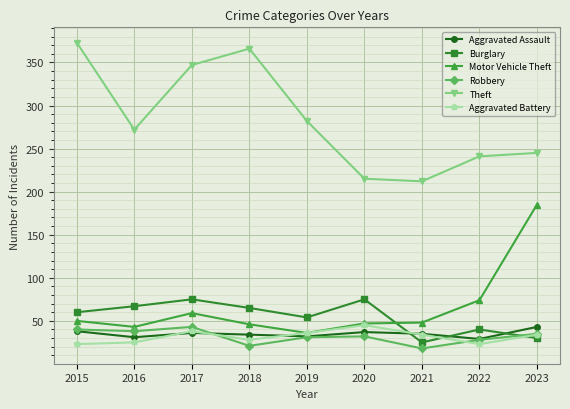

At how many categories does at least one series exceed 85?

9